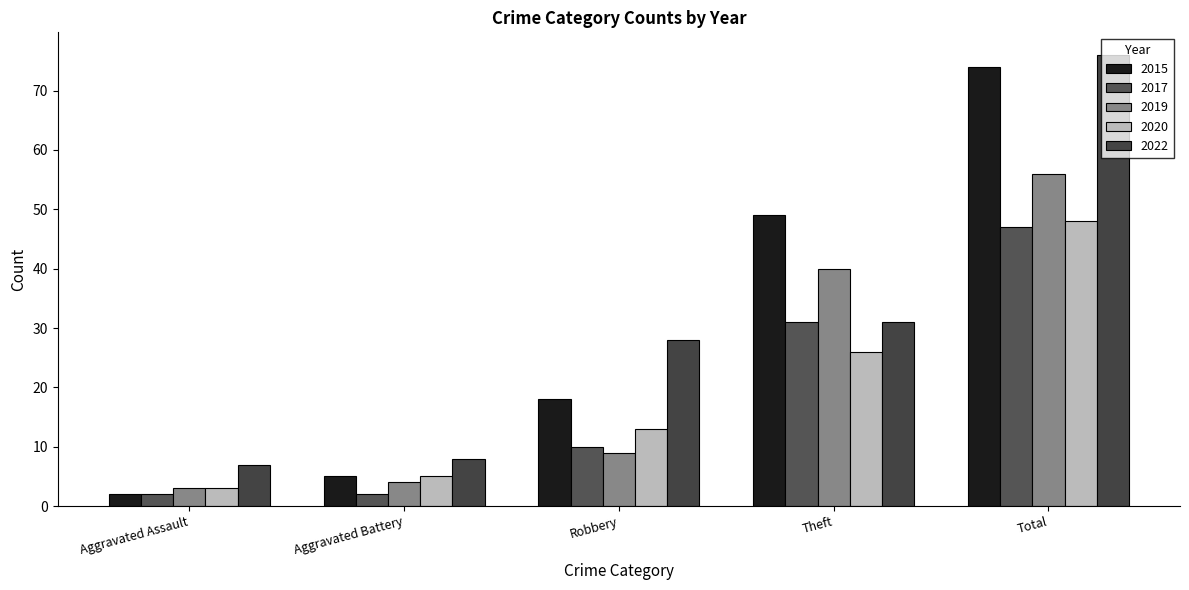

Reading left to right, what are all the values shown in this chart?

2015: 2	5	18	49	74
2017: 2	2	10	31	47
2019: 3	4	9	40	56
2020: 3	5	13	26	48
2022: 7	8	28	31	76